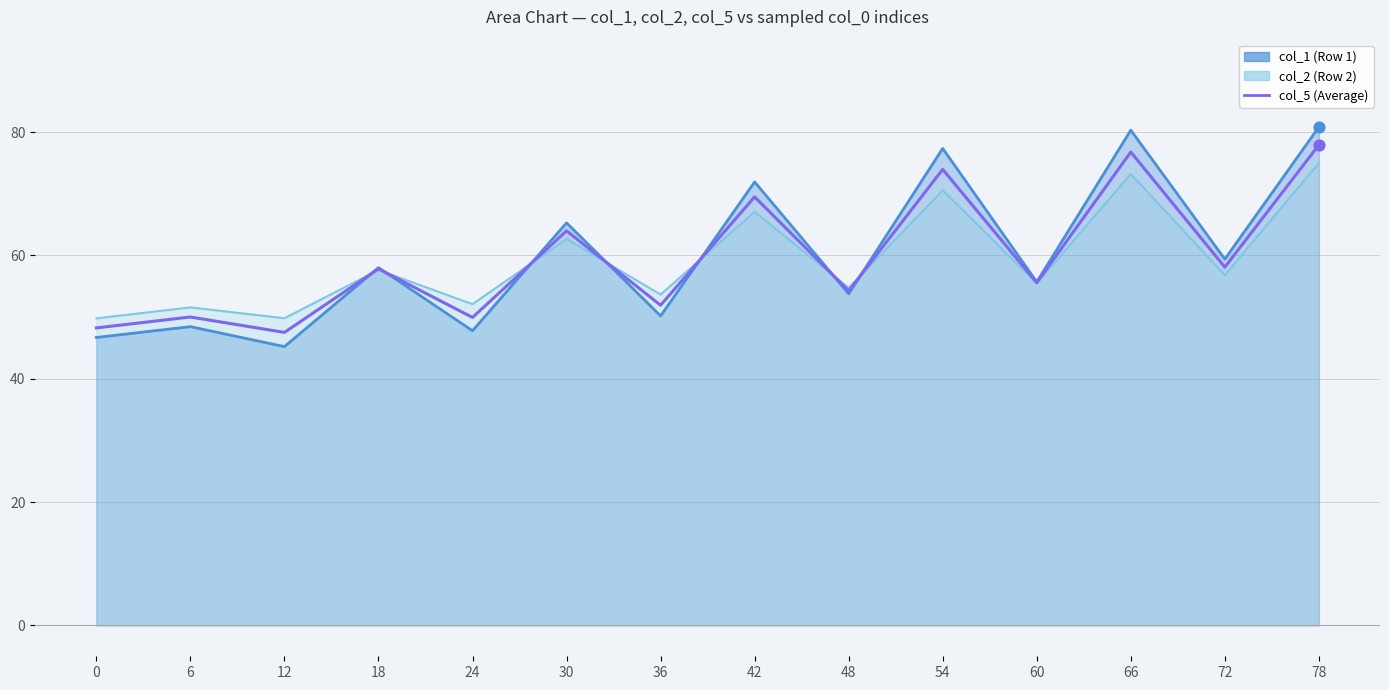

Which series contains the highest Y value?

col_1 line